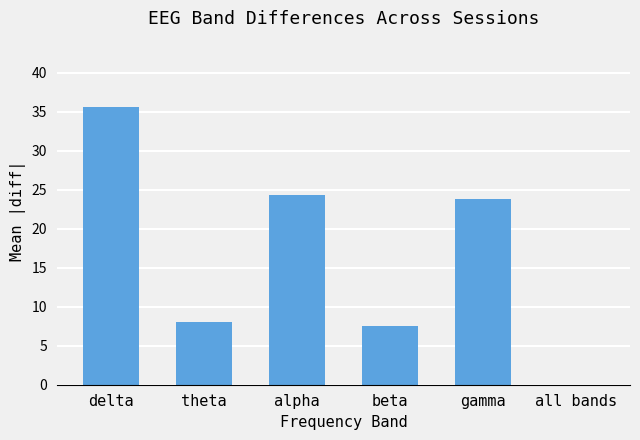

What is the sum of all values?

99.2